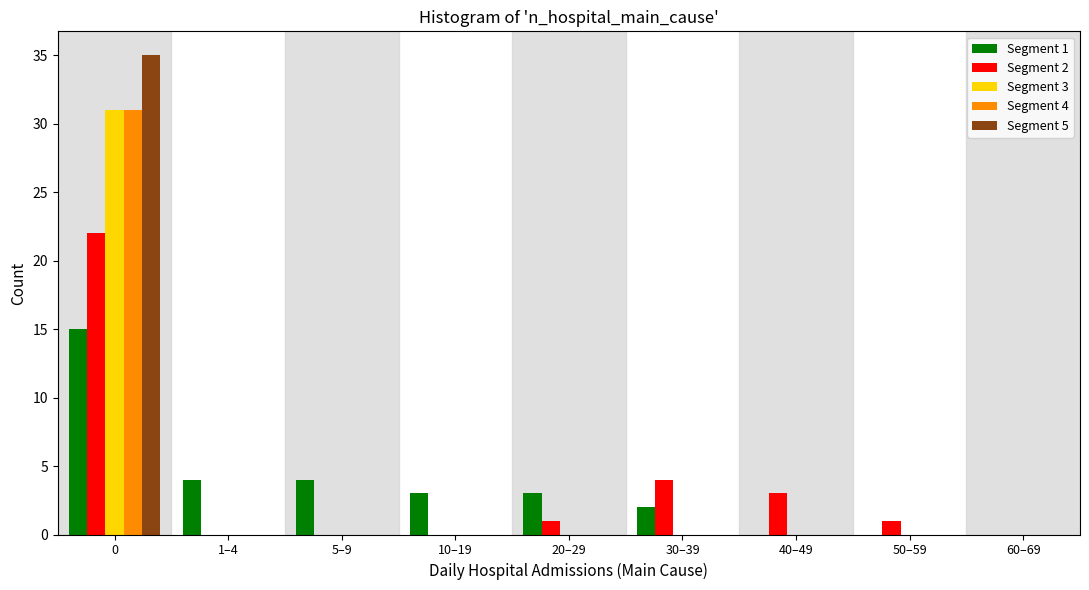

Which series changed the most between 0 and 1–4?

Segment 5